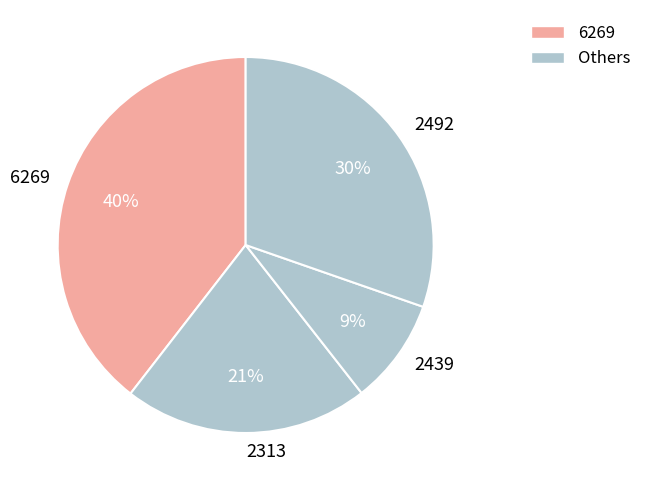

What percentage is the 2492 slice, to the nearest percent?

30%